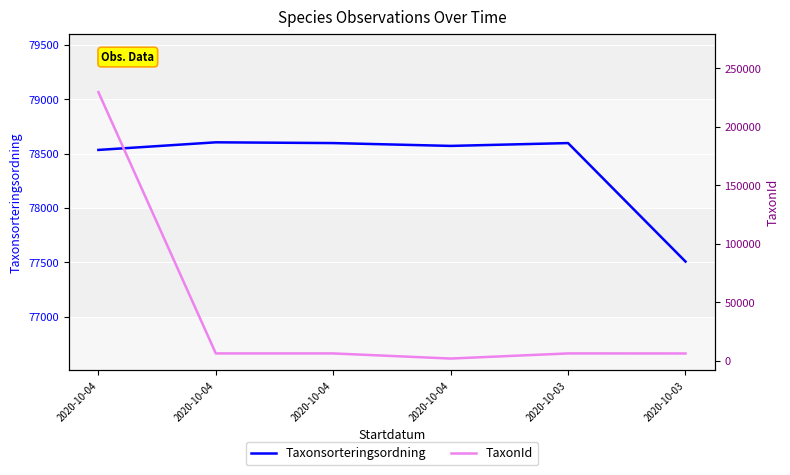

How many interior local peaks does the Taxonsorteringsordning series have?

2